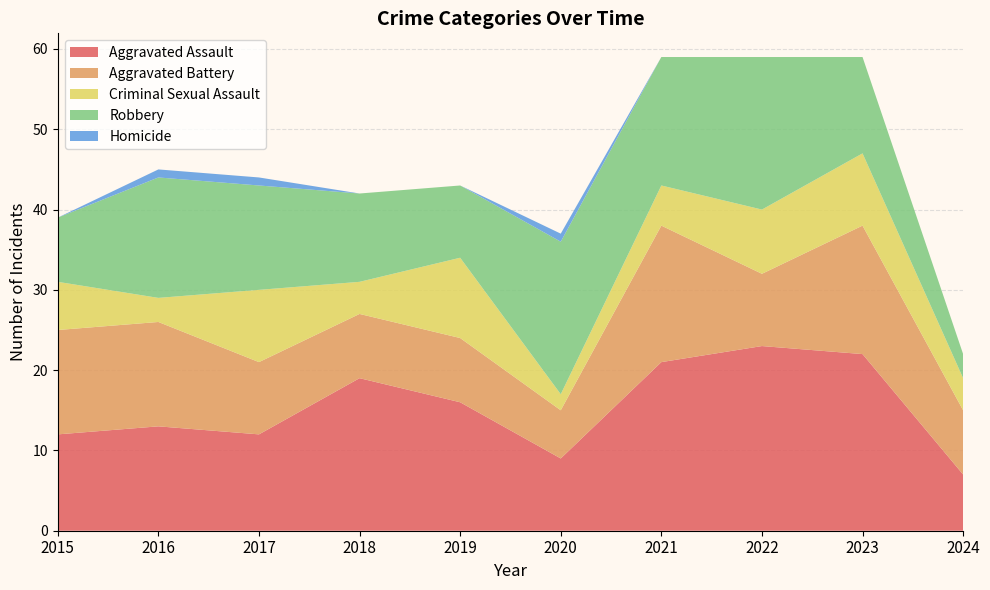

Reading left to right, list all the values displayed in this chart.

Aggravated Assault: 12	13	12	19	16	9	21	23	22	7
Aggravated Battery: 13	13	9	8	8	6	17	9	16	8
Criminal Sexual Assault: 6	3	9	4	10	2	5	8	9	4
Robbery: 8	15	13	11	9	19	16	19	12	3
Homicide: 0	1	1	0	0	1	0	0	0	0